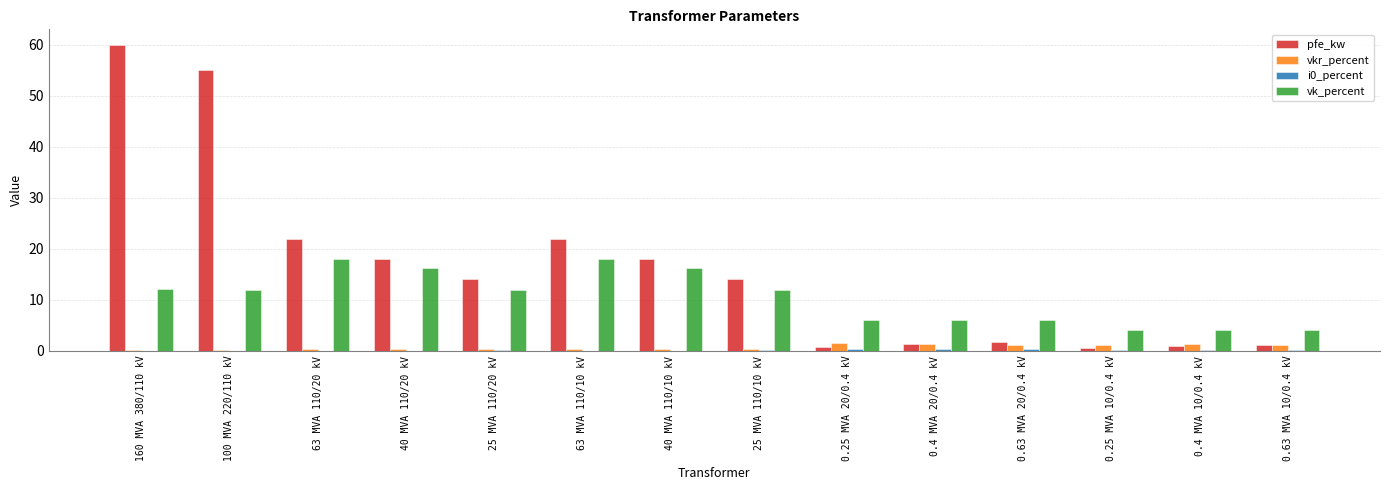

True or false: vk_percent has a value of 12.2 at 160 MVA 380/110 kV.

True